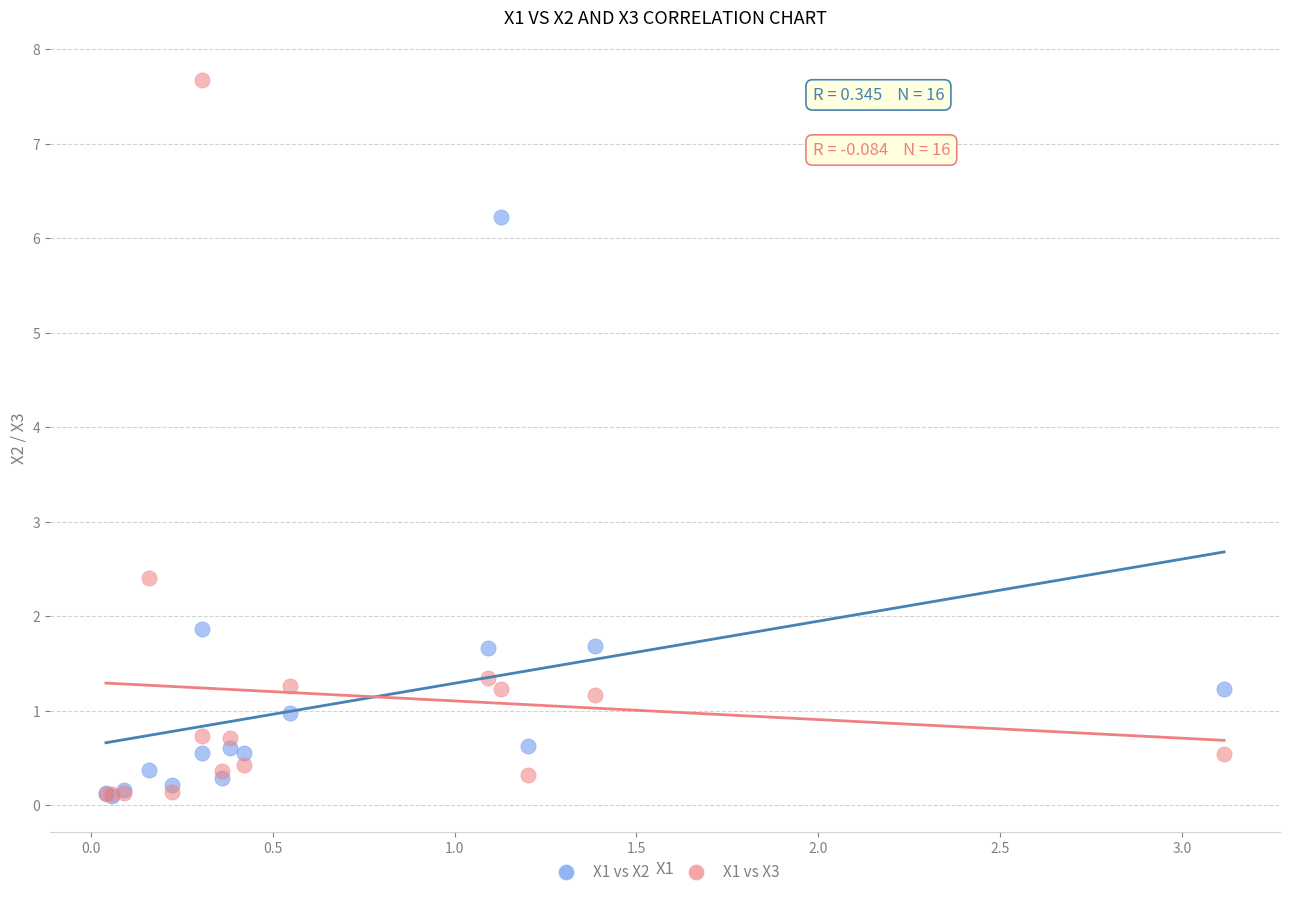

Across all series, what Y value is closest to 3?

2.4